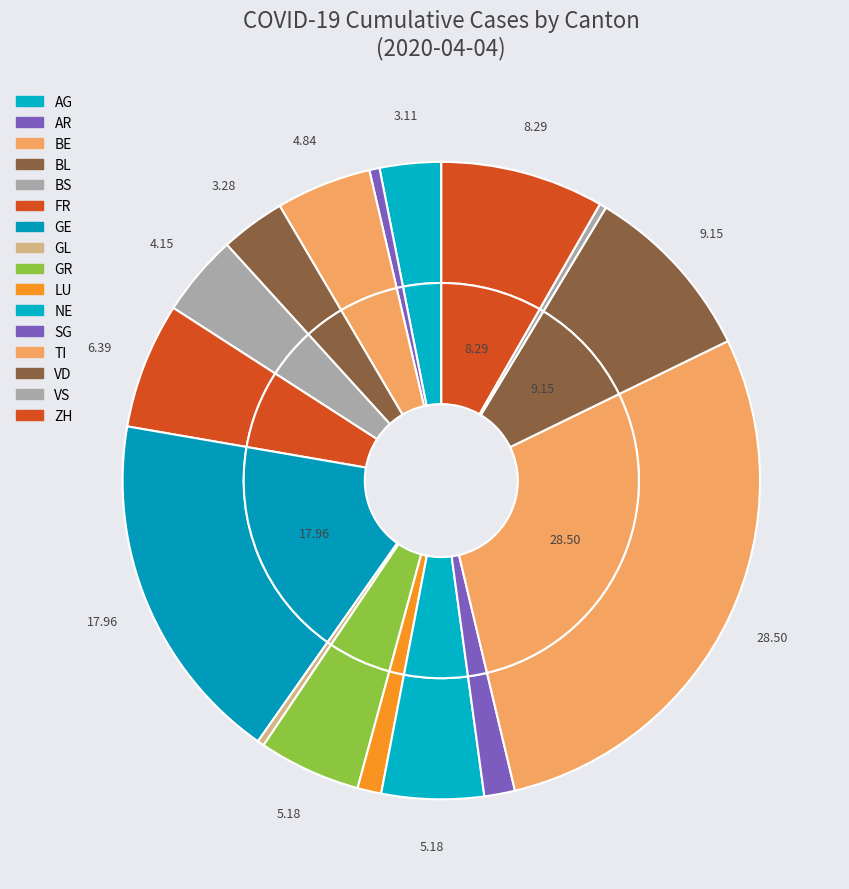

Does AG account for over 50% of the chart?

No